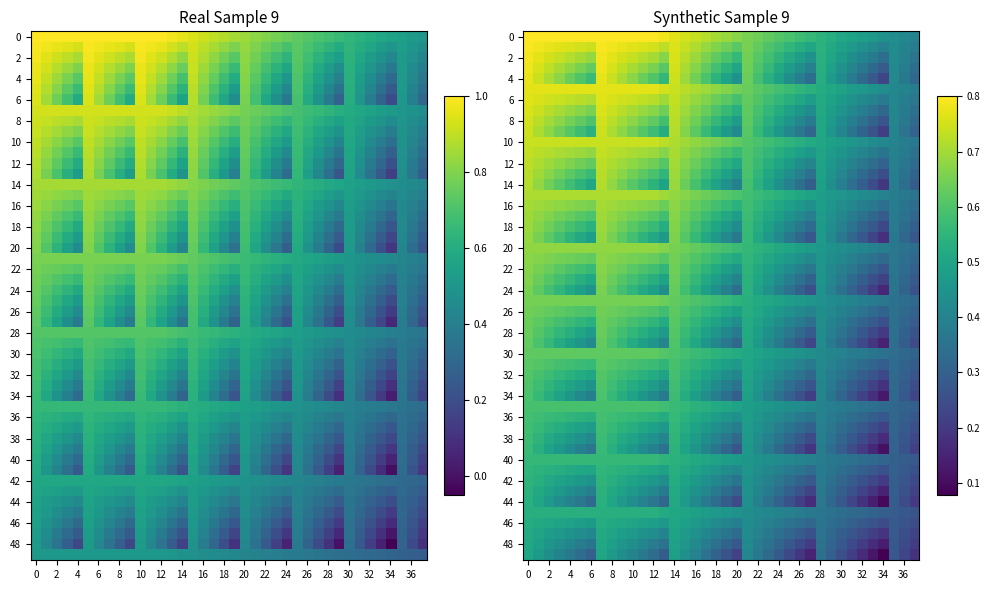

What is the sum of the values at 8 and 21?

1.6